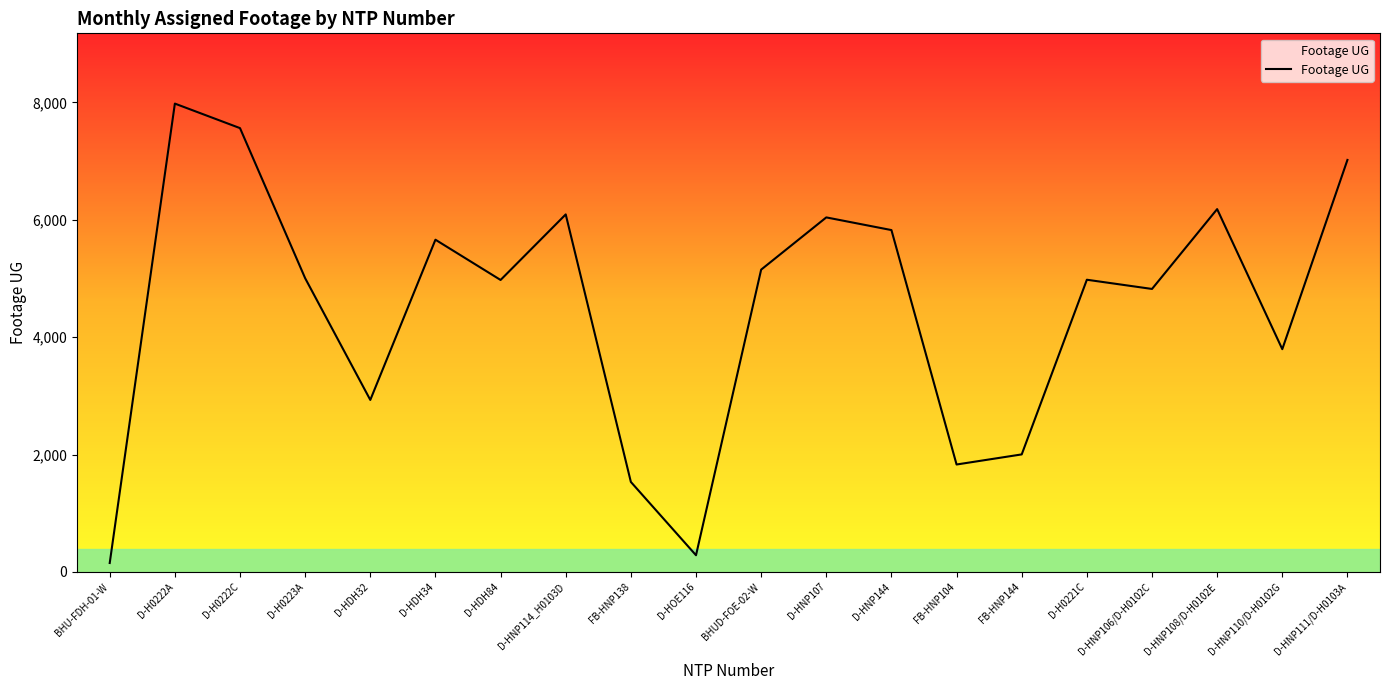

What is the difference between the maximum and second lowest values?

7695